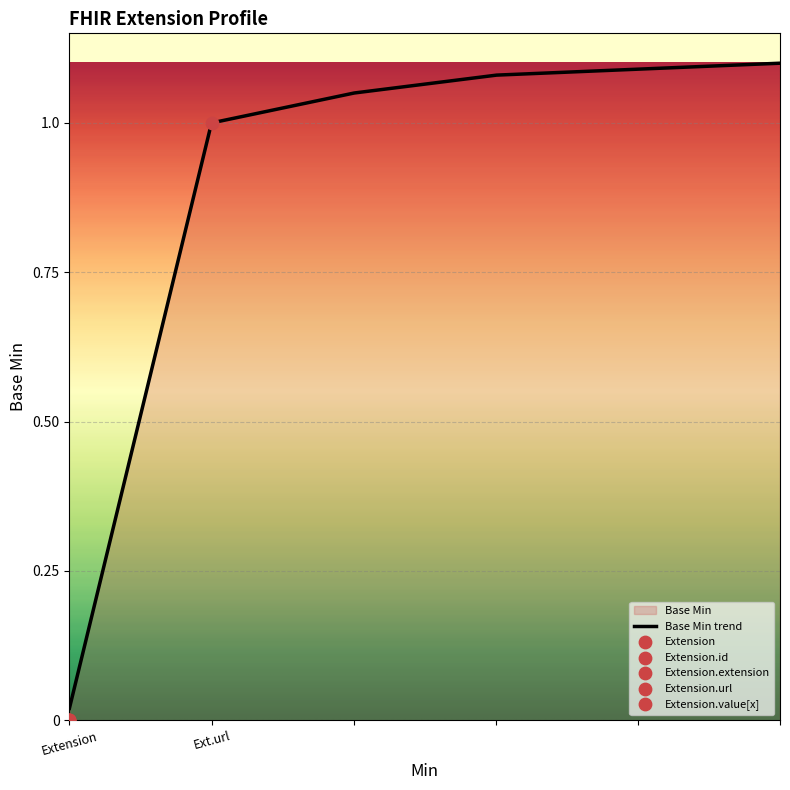

Which has a higher value, Extension or Extension.url?

Extension.url